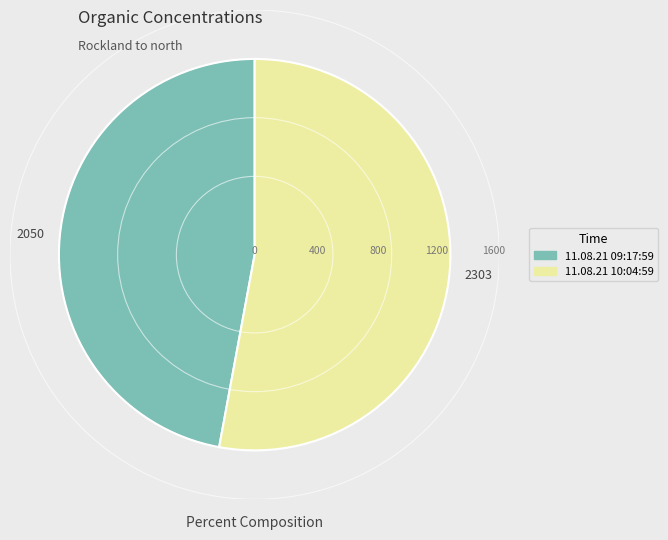

How many slices are in this pie chart?

2